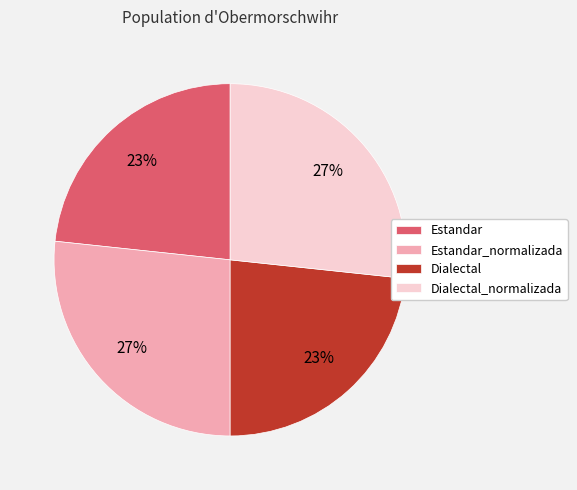

To the nearest percent, what is the average slice percentage?

25%